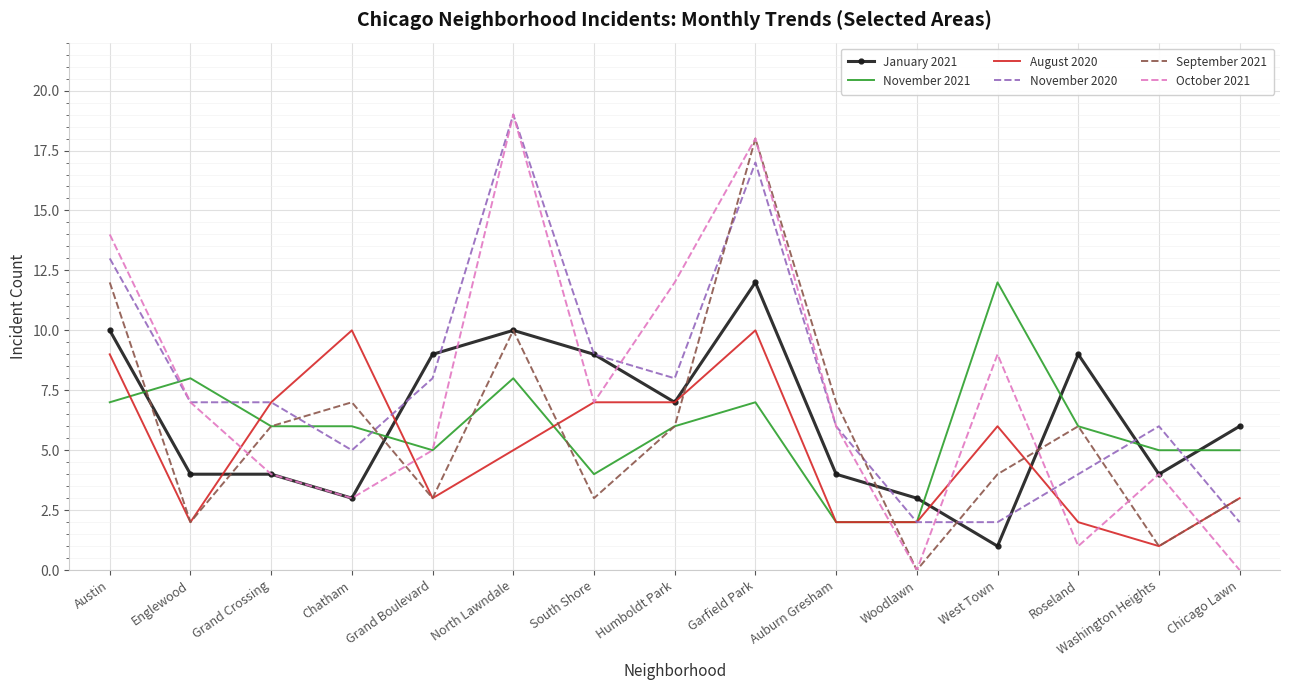

At which category is the sum across all series the highest?

Garfield Park